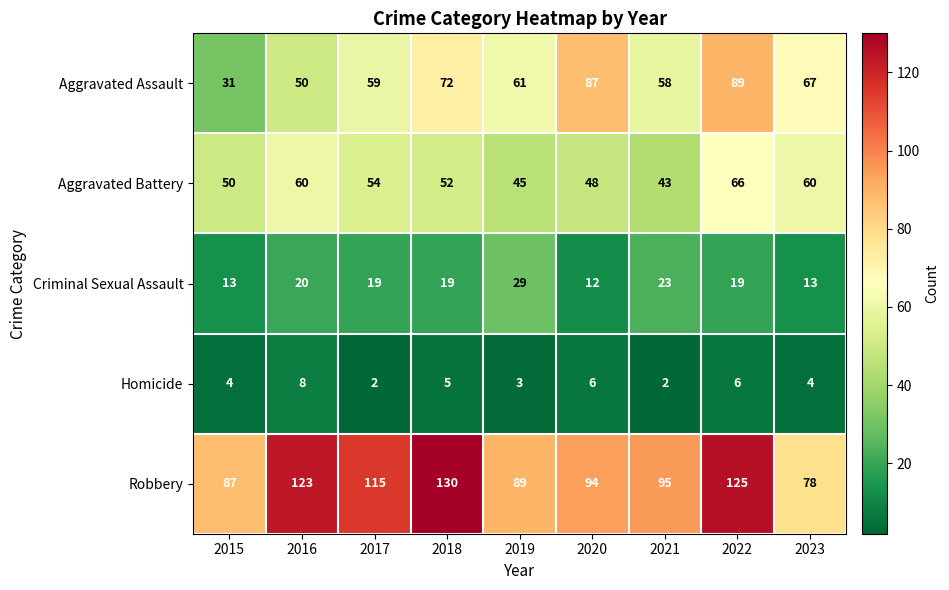

What is the spread (max minus min) of values at 2016?

115